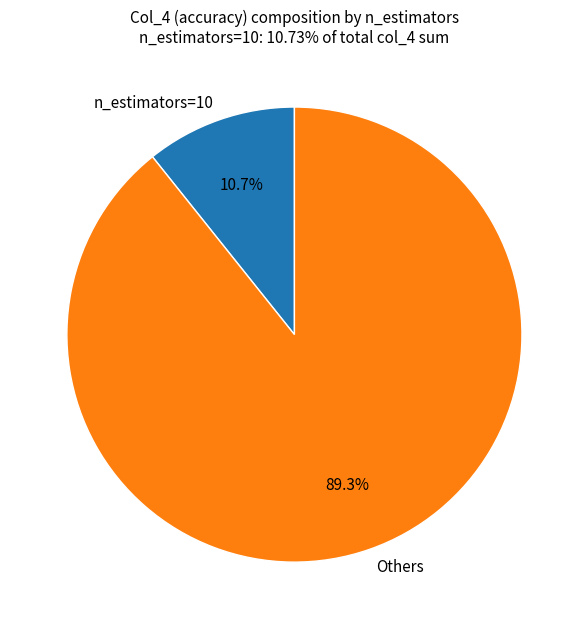

What percentage is the n_estimators=10 slice, to the nearest percent?

11%